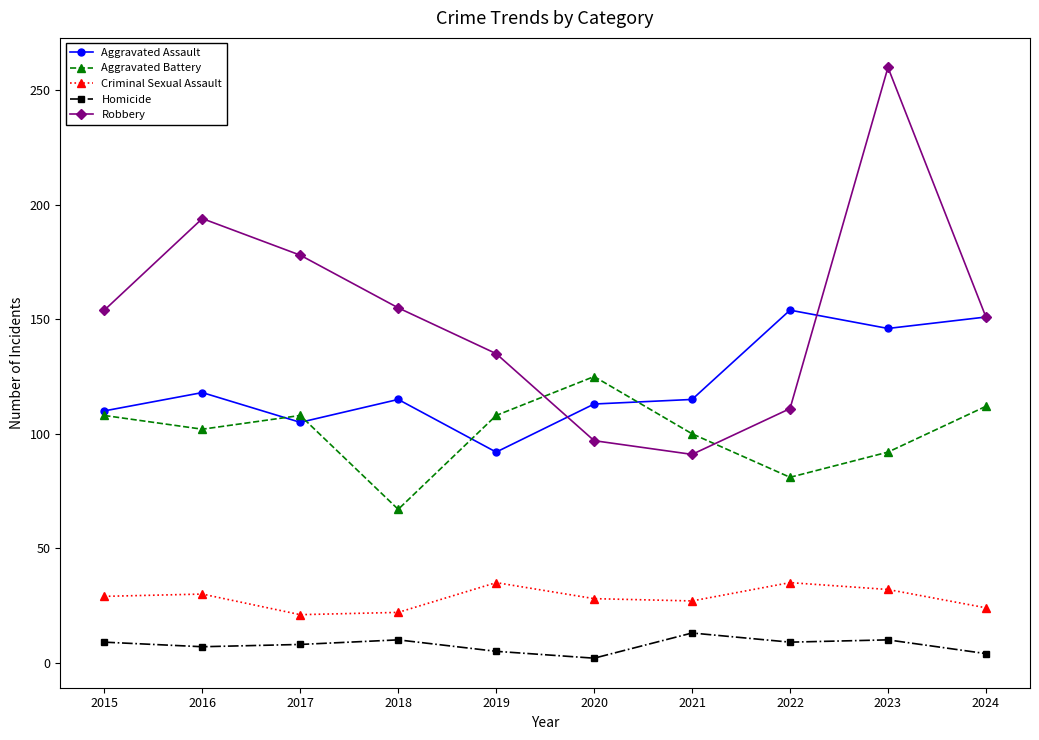

True or false: Homicide and Criminal Sexual Assault intersect in this chart.

False